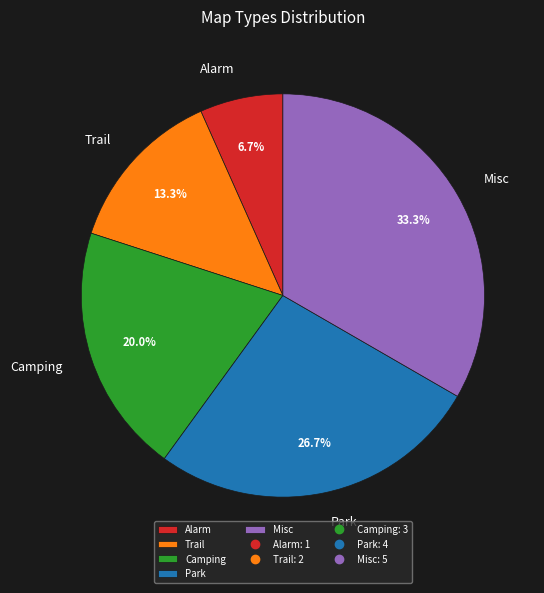

Count the number of slices in the pie.

5